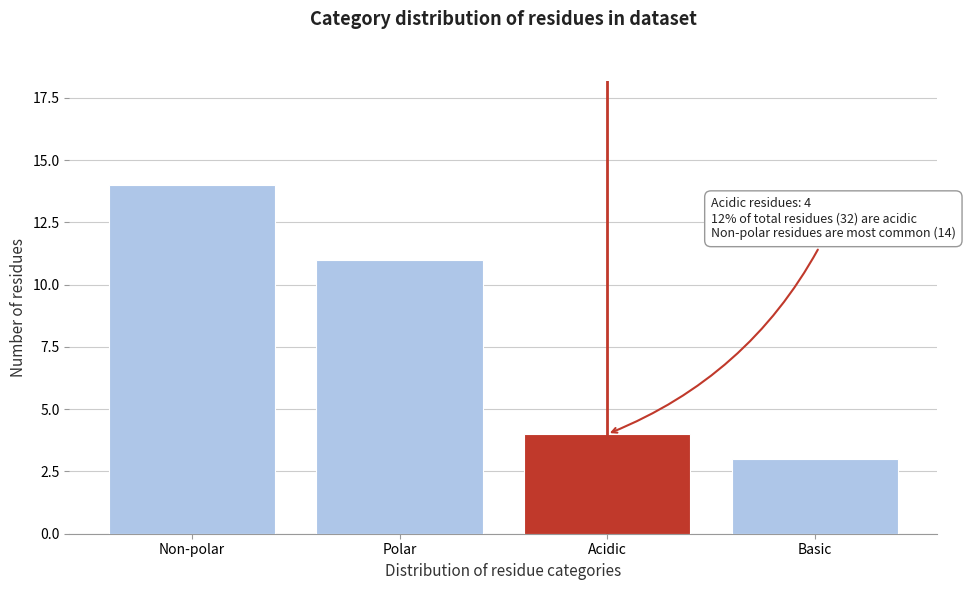

Reading right to left, transcribe all the data shown in this chart.

Basic=3	Acidic=4	Polar=11	Non-polar=14